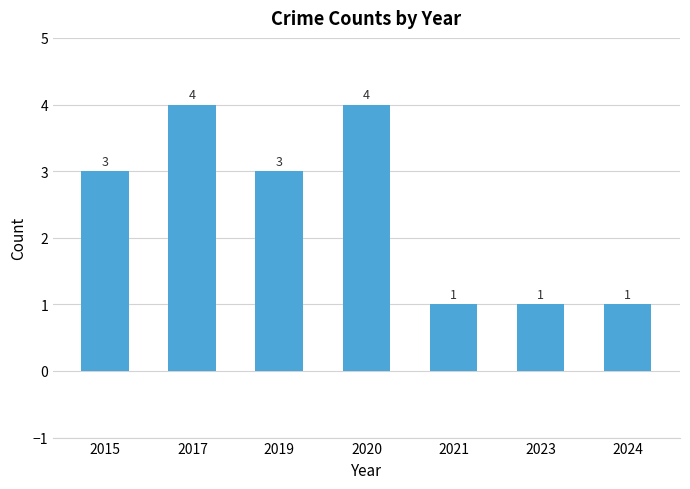

What value does the data have at 2020?

4